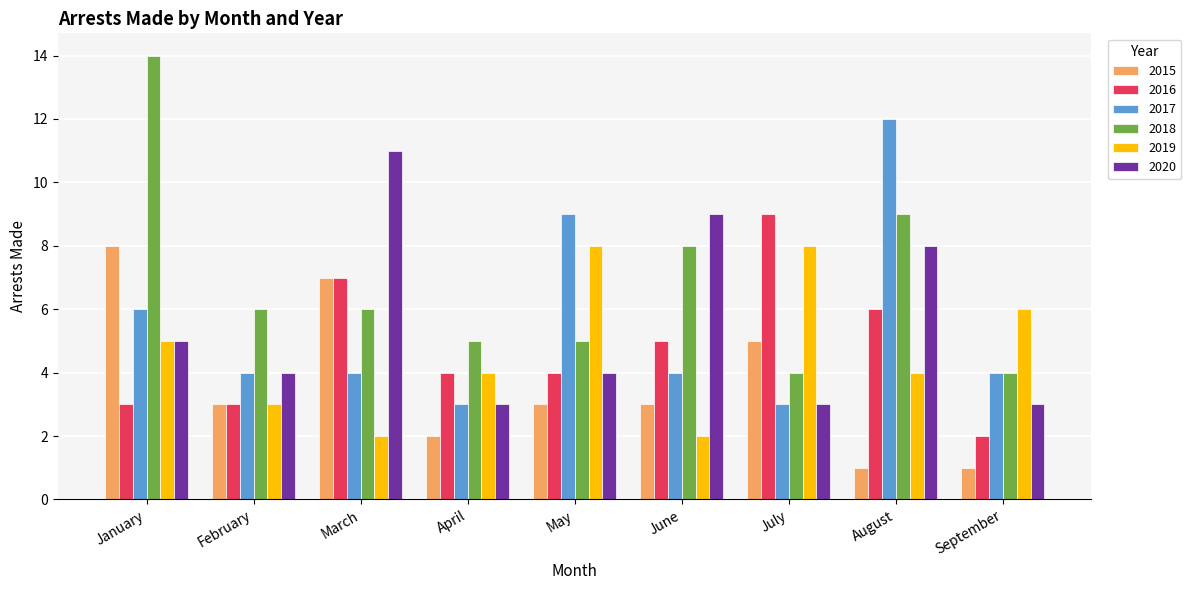

What is the total value across all series at March?

37